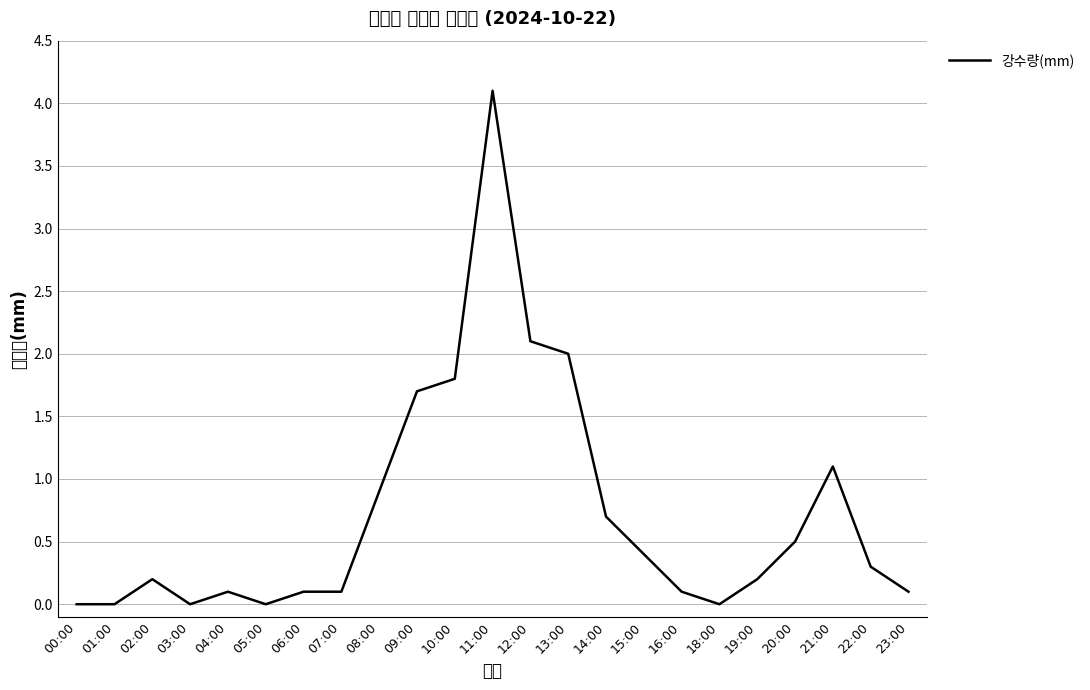

What position from the left is 05:00?

6